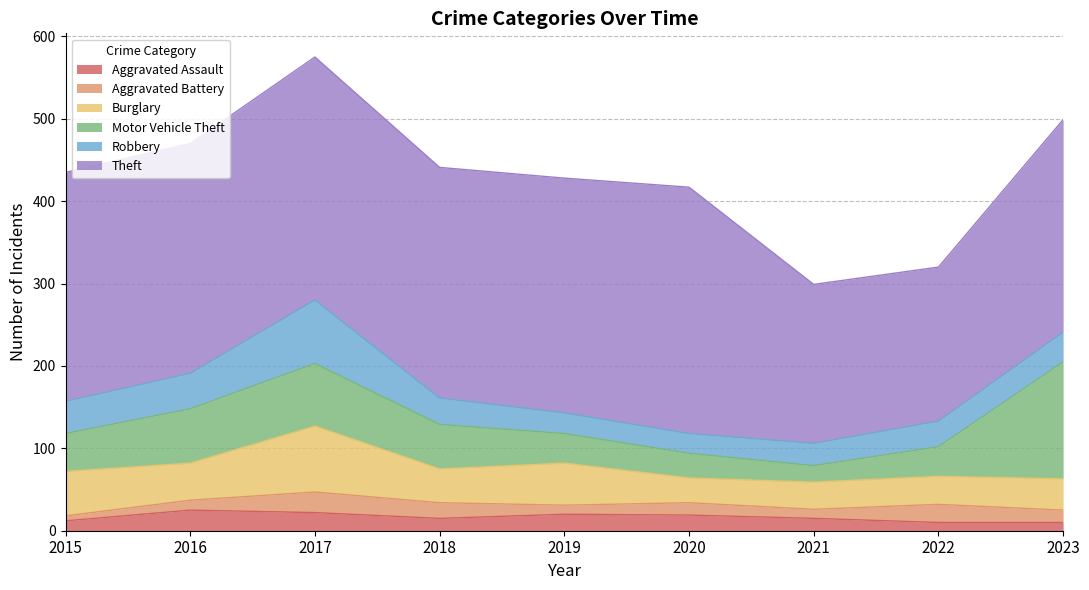

What is the difference between the Burglary values at 2022 and 2021?

1